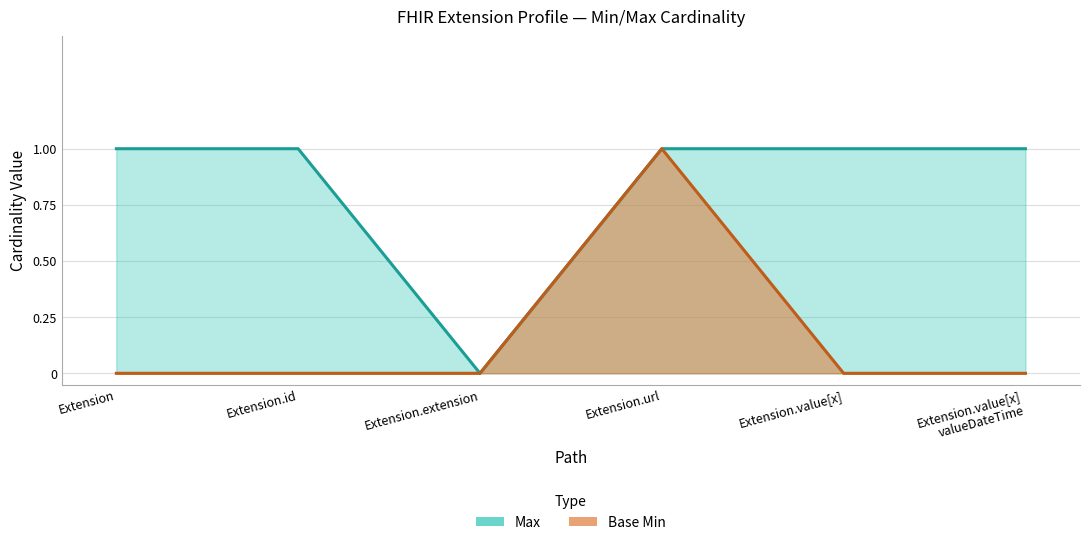

What is the difference between the highest and lowest values at Extension.id?

1